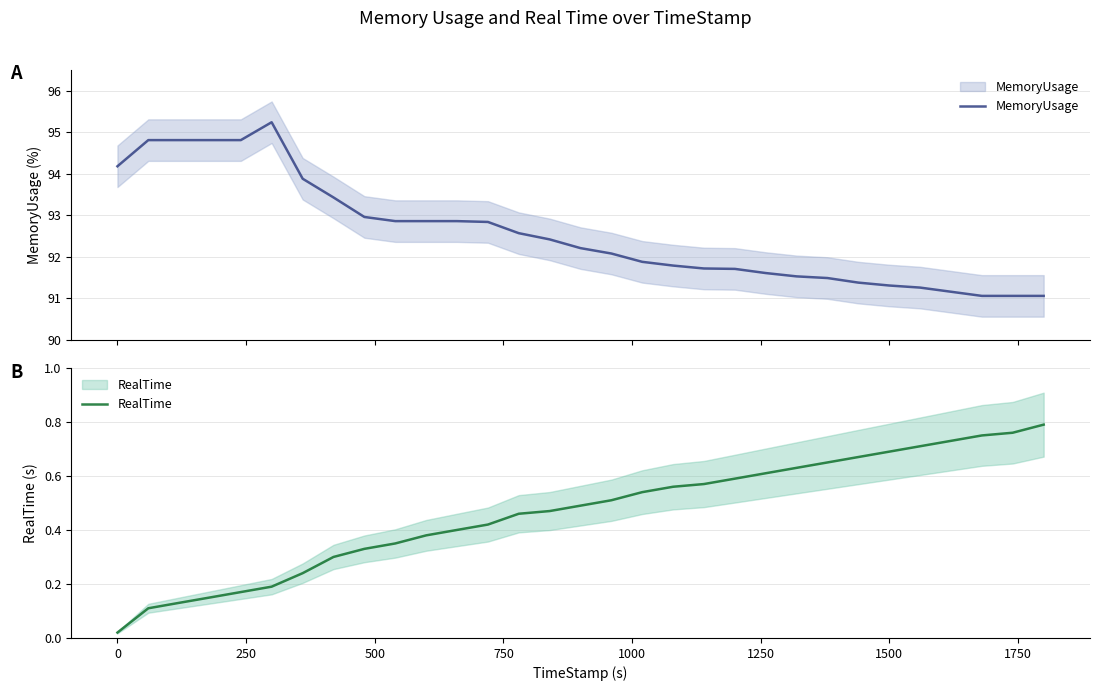

Is it true that RealTime equals 0.2 at 12?

False